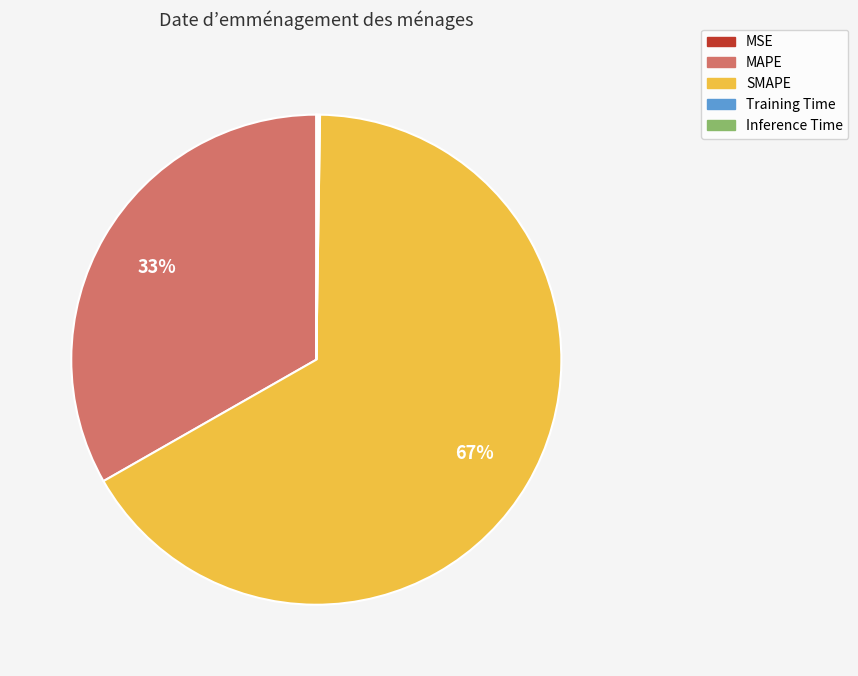

Does MAPE account for over 50% of the chart?

No